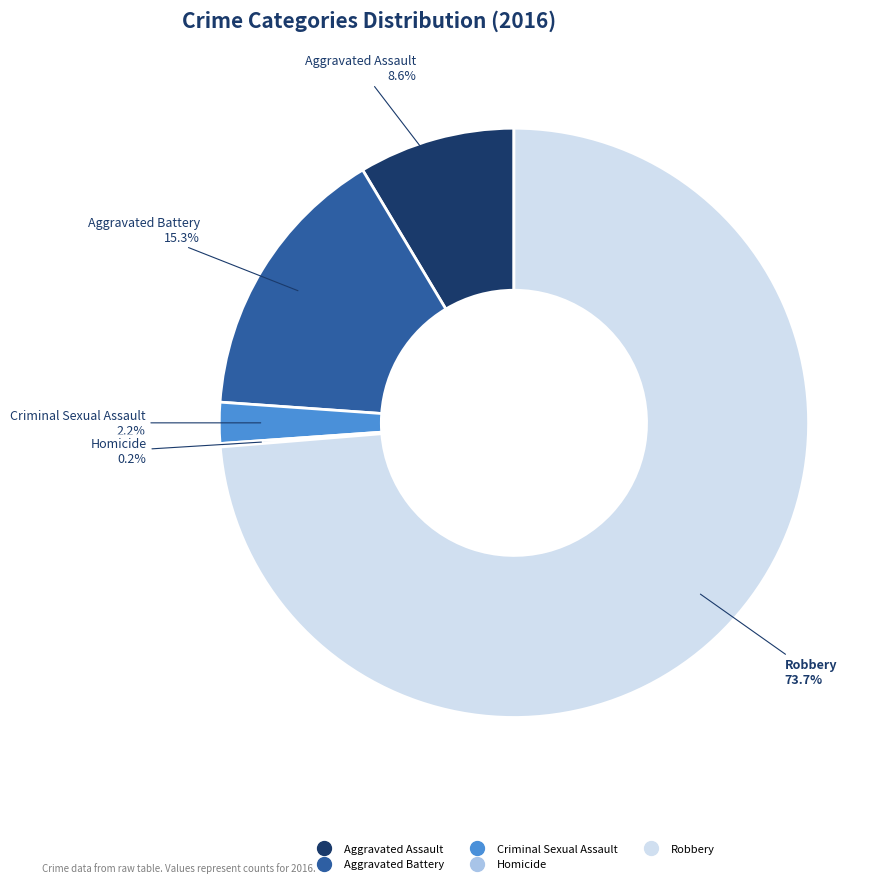

Which slice is the largest?

Robbery